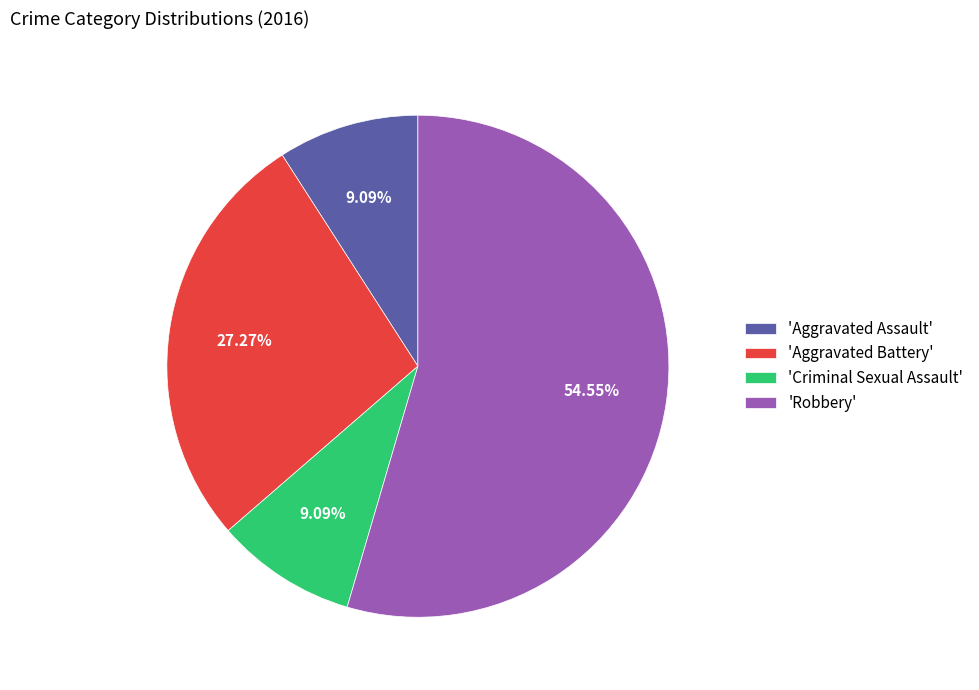

Which category has the biggest portion of the pie?

'Robbery'